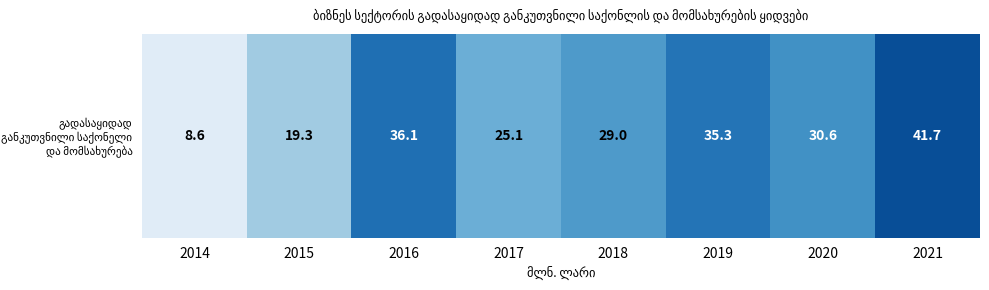

Is it true that the value at 2018 is 29.0?

True